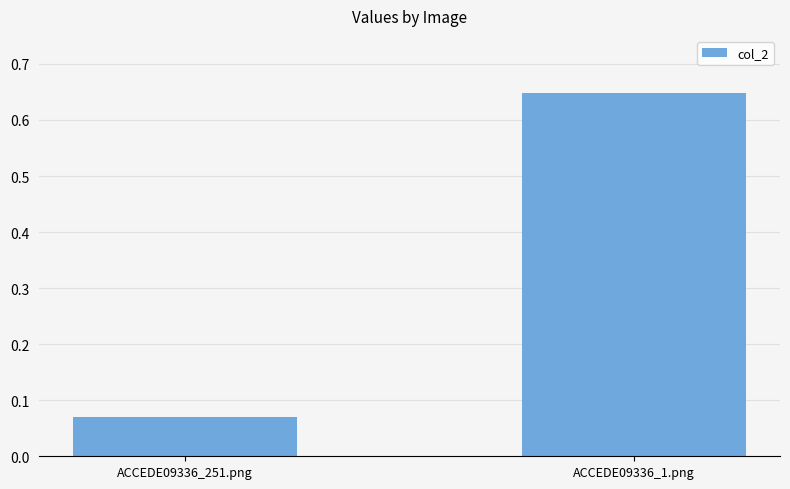

At which category does the chart reach its peak across all series?

ACCEDE09336_1.png